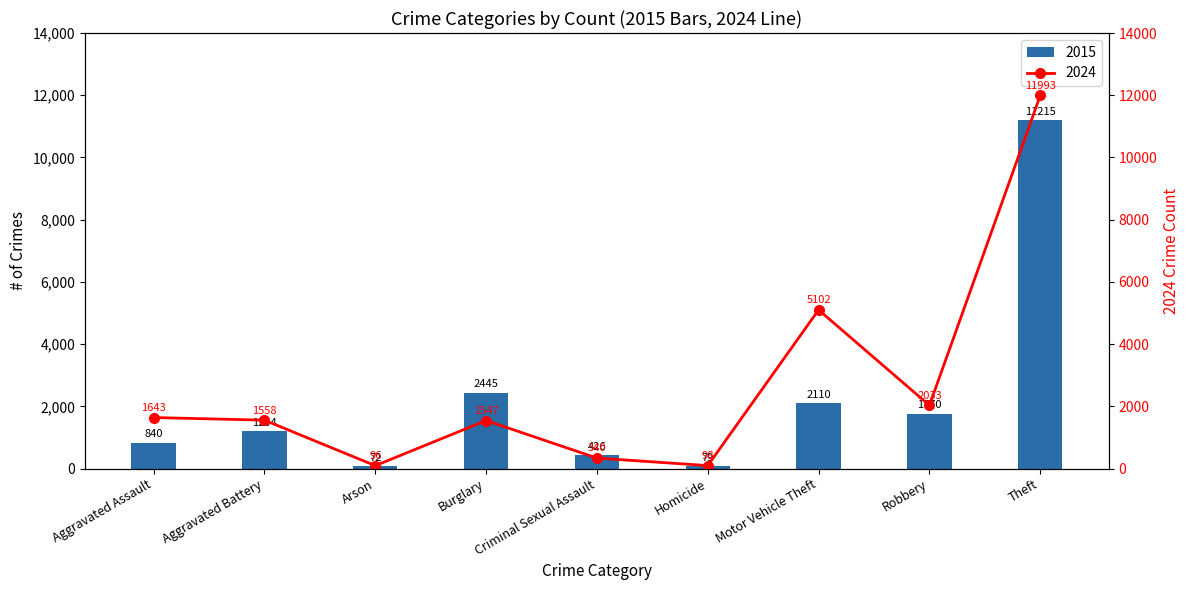

What is the label of the 6th bar from the left?

Homicide